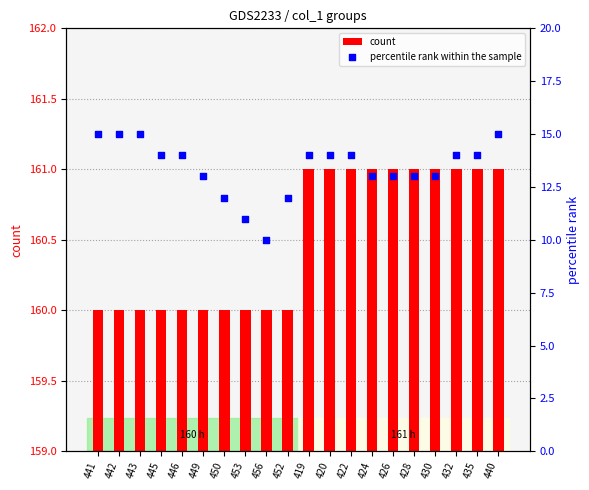

At how many categories does at least one series exceed 21?

20